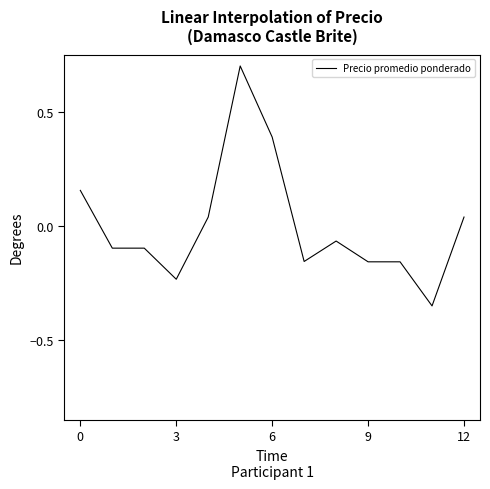

What is the greatest value displayed?

0.7